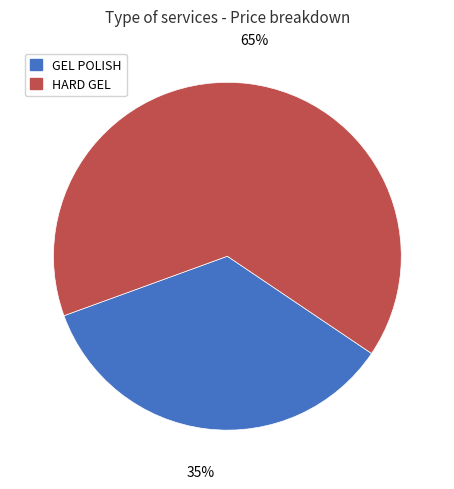

To the nearest percent, what portion does GEL POLISH represent?

35%